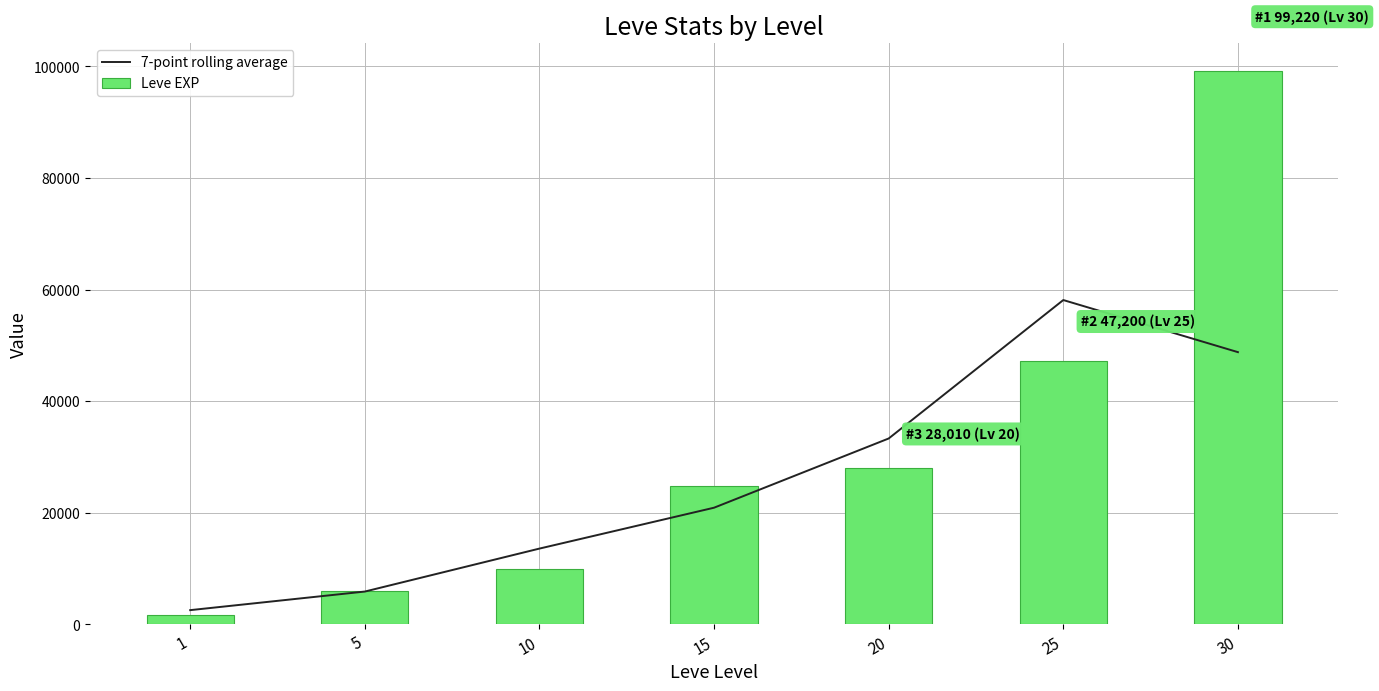

Which series has the widest spread of values?

Leve EXP